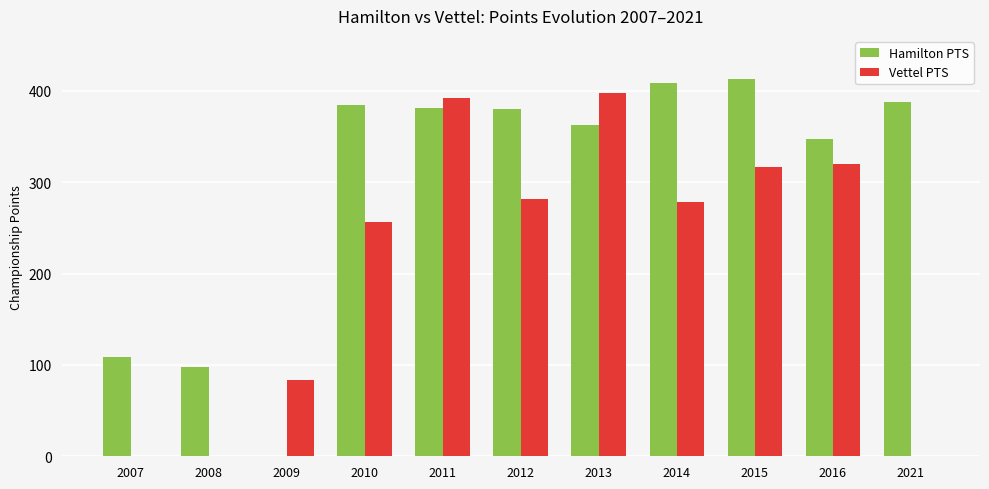

Which series has the widest spread of values?

Hamilton PTS